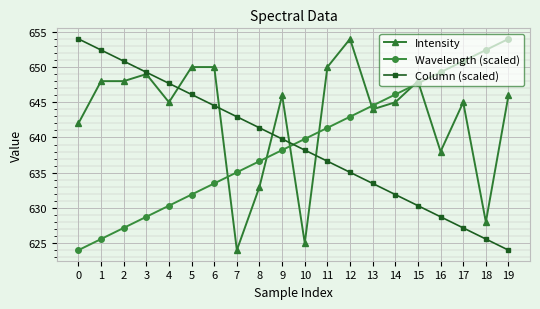

Rank the series at 7 from highest to lowest value.

Column (scaled), Wavelength (scaled), Intensity